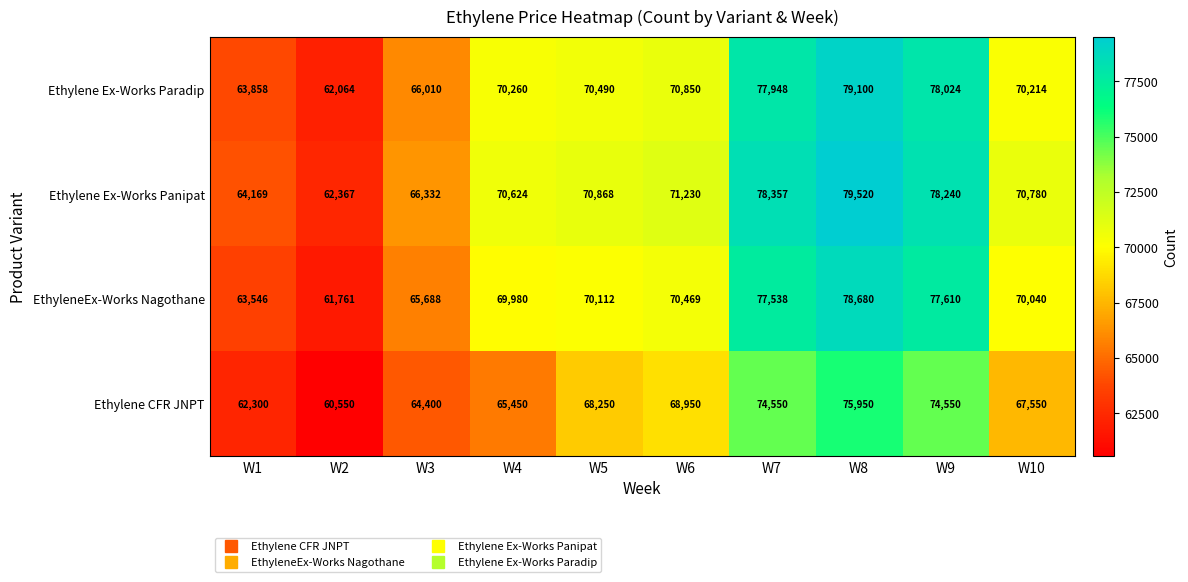

How many values in the EthyleneEx-Works Nagothane series are below 70112?

5